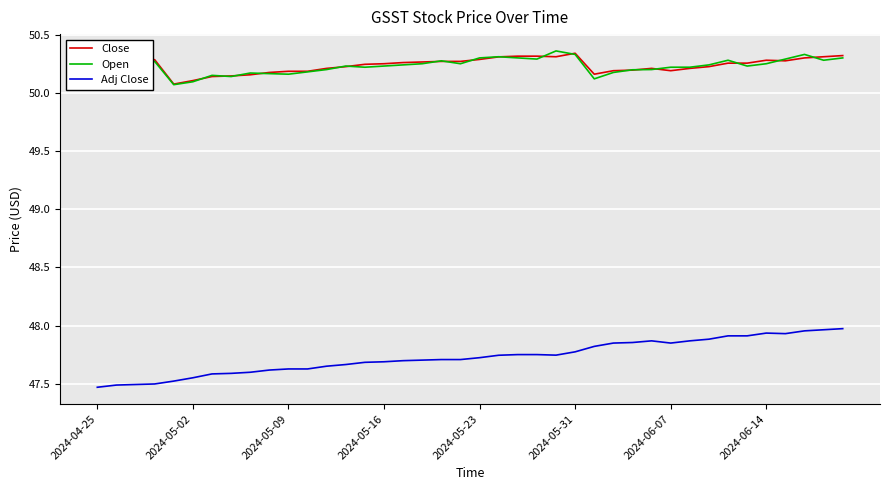

True or false: Close and Adj Close cross at least once.

False